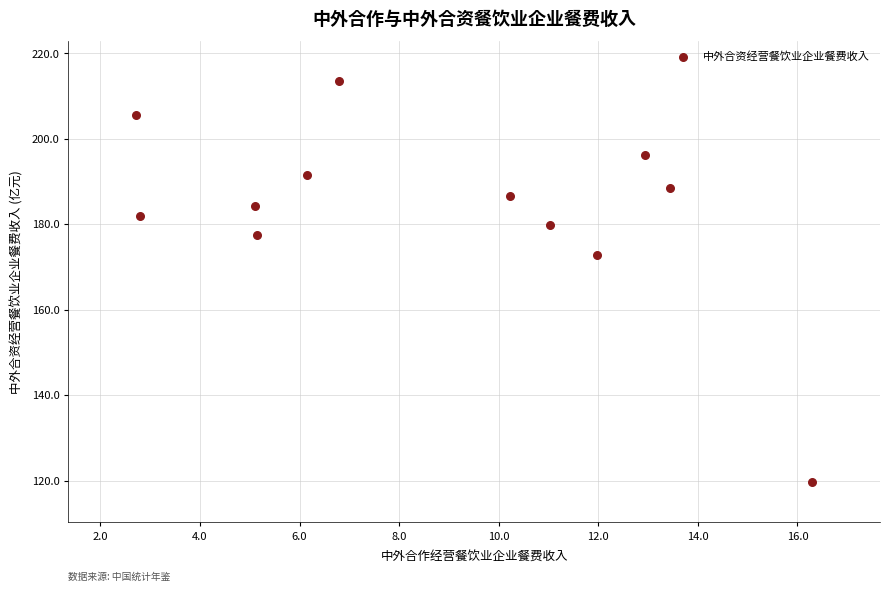

What is the average Y value?

183.2